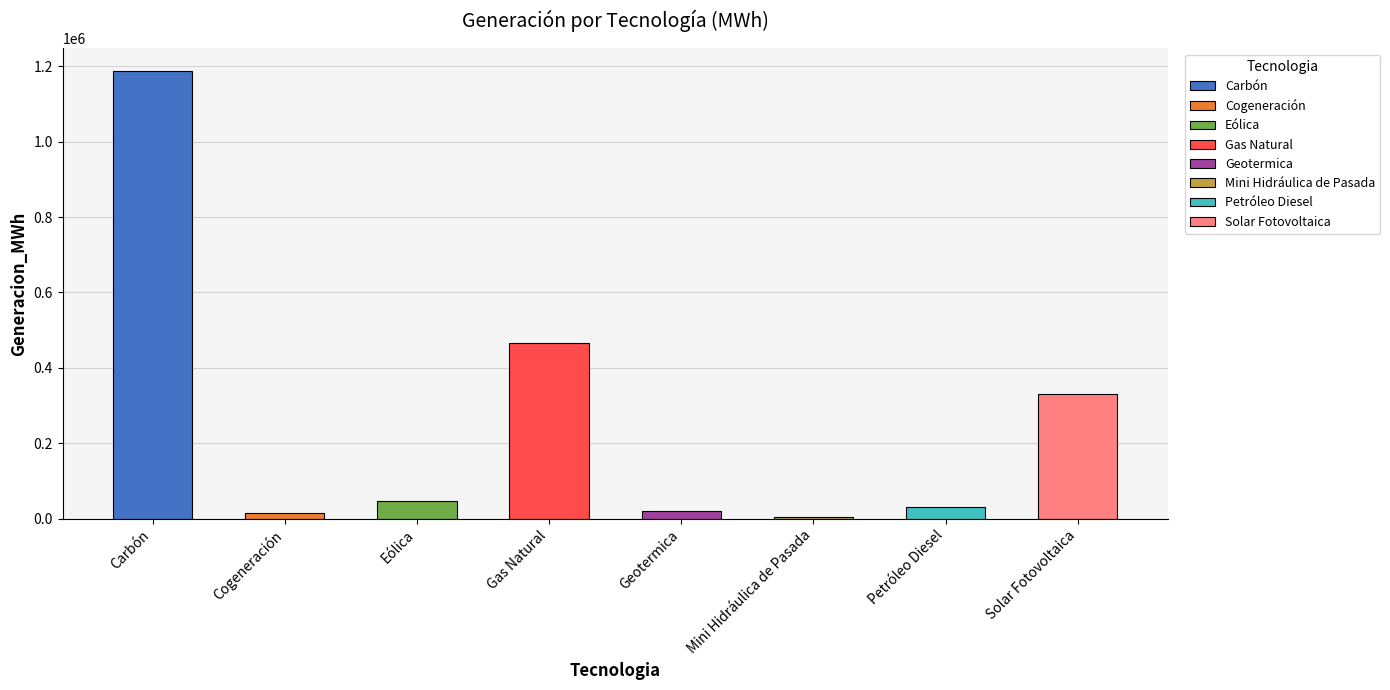

What is the average value?

262803.0